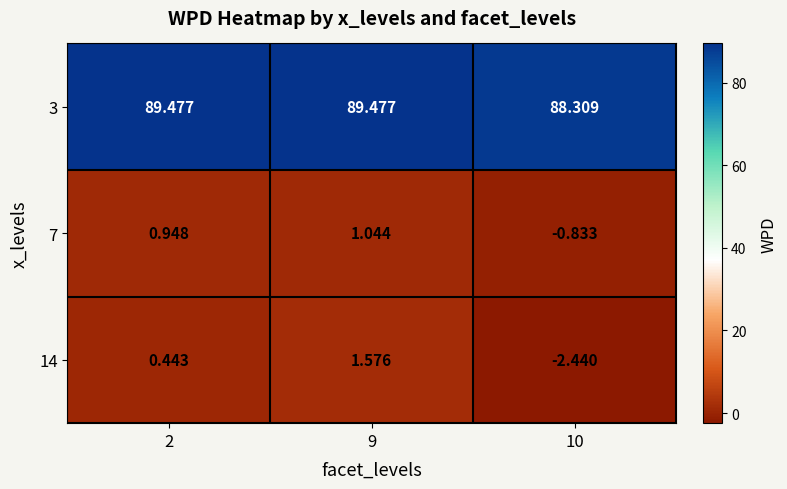

At how many categories does at least one series exceed 2?

3